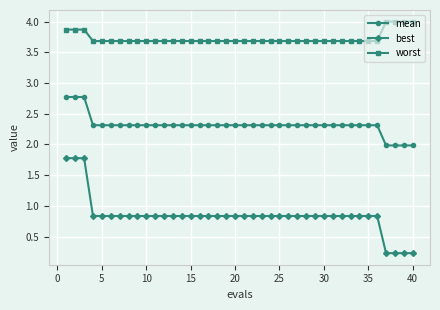

Which series has the widest spread of values?

best